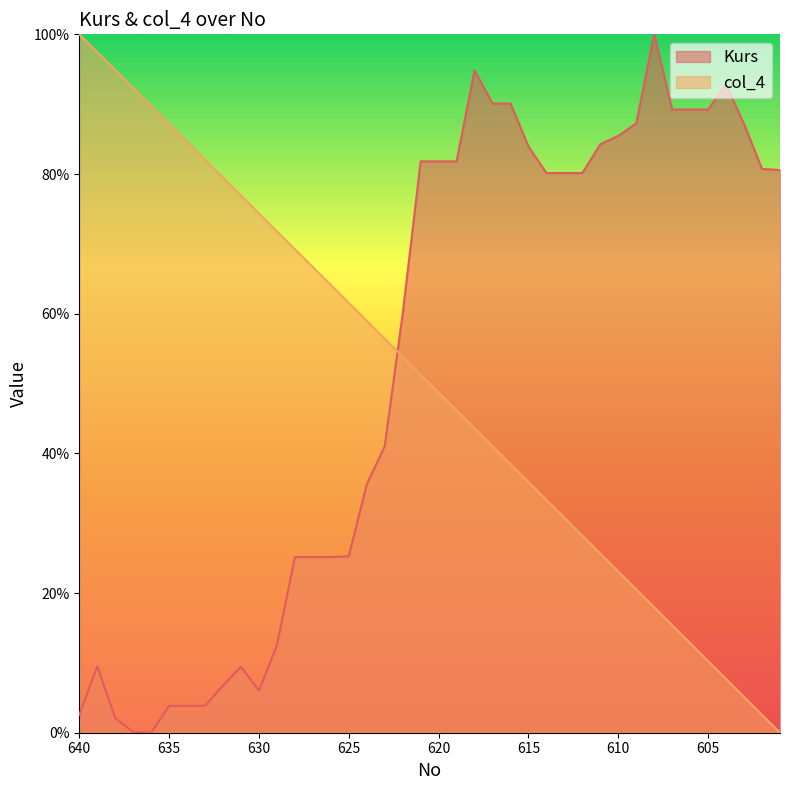

Reading left to right, transcribe all the data shown in this chart.

Kurs: 2.6	9.5	2.1	0.1	0.0	3.8	3.8	3.8	6.8	9.4	6.0	12.5	25.1	25.1	25.1	25.3	35.6	41.0	60.0	81.8	81.8	81.8	94.8	90.1	90.1	83.9	80.1	80.1	80.1	84.3	85.5	87.3	100.0	89.2	89.2	89.2	92.8	87.1	80.7	80.6
col_4: 100.0	97.4	94.9	92.3	89.7	87.2	84.6	82.1	79.5	76.9	74.4	71.8	69.2	66.7	64.1	61.5	59.0	56.4	53.8	51.3	48.7	46.2	43.6	41.0	38.5	35.9	33.3	30.8	28.2	25.6	23.1	20.5	17.9	15.4	12.8	10.3	7.7	5.1	2.6	0.0